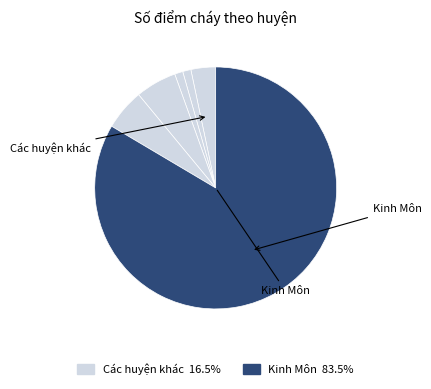

Count the number of slices in the pie.

6